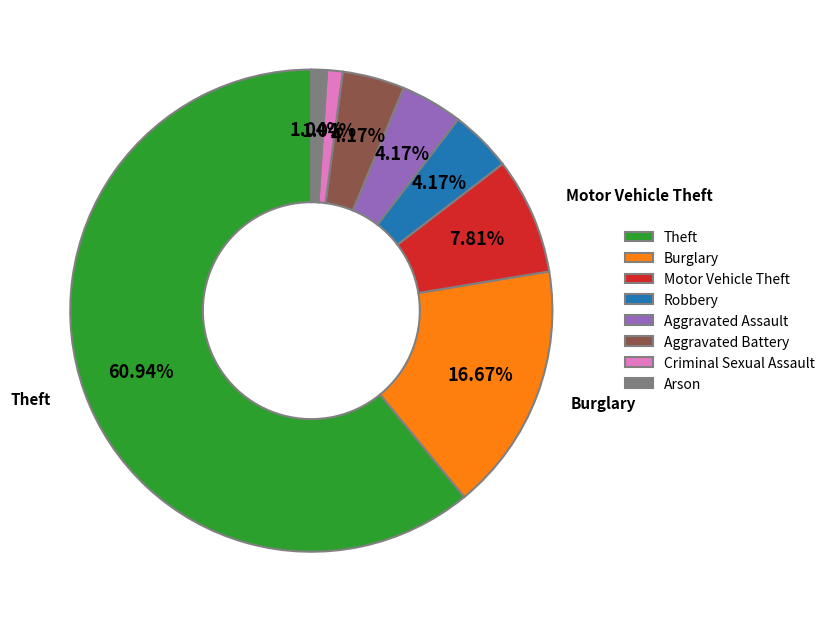

How much of the chart is everything except Burglary?

83.3%